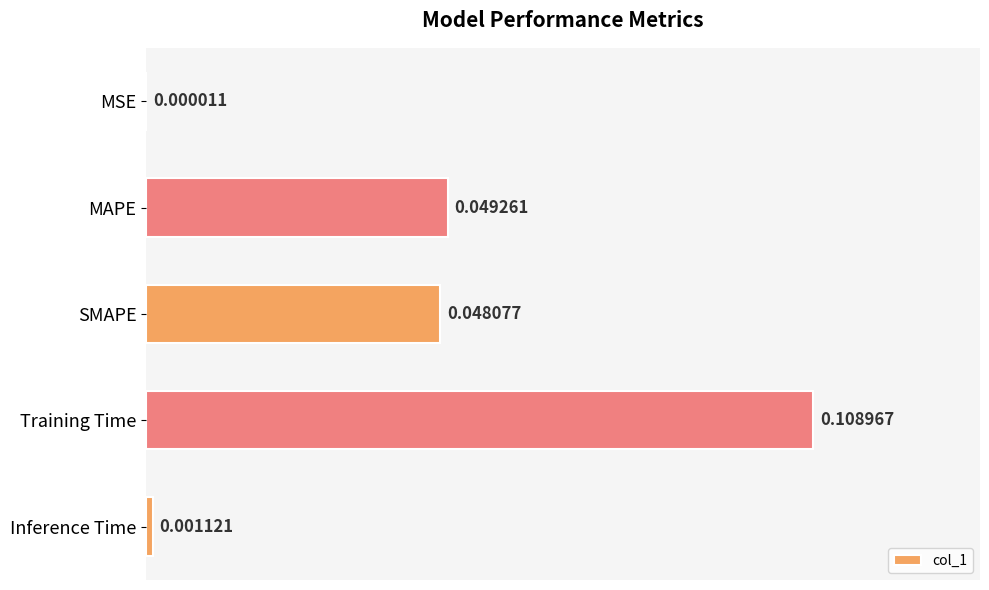

At which label is the value closest to 0?

MSE